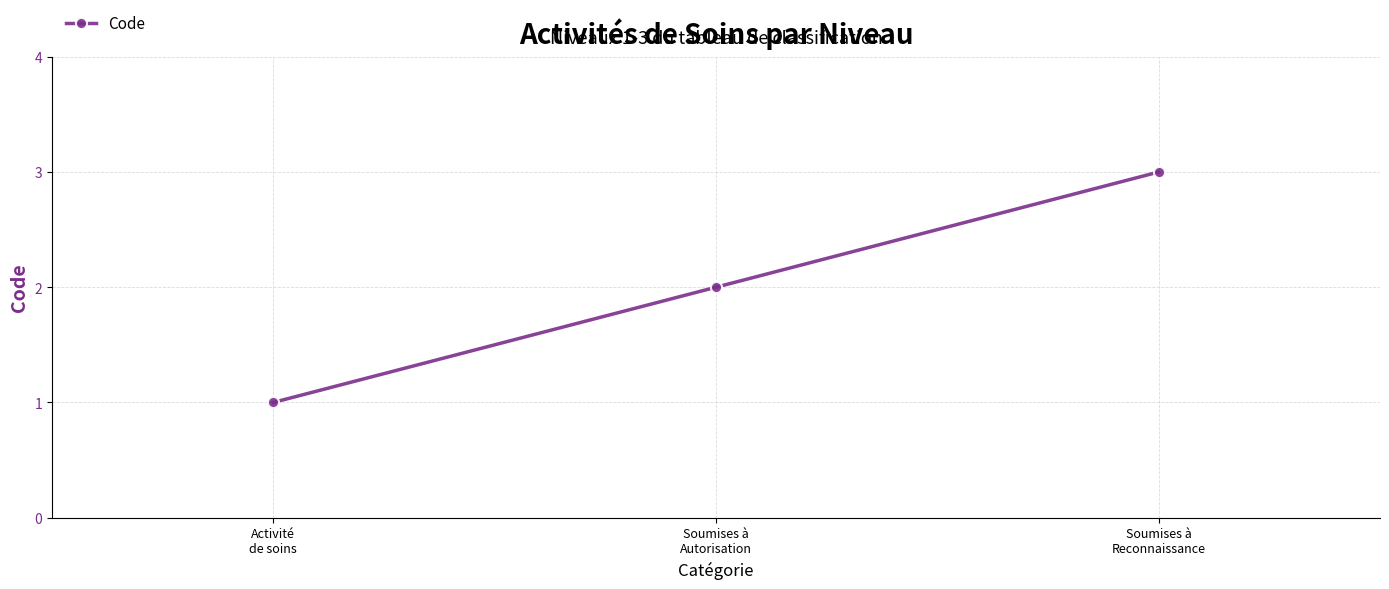

At which label is the value closest to 2?

Soumises à
Autorisation